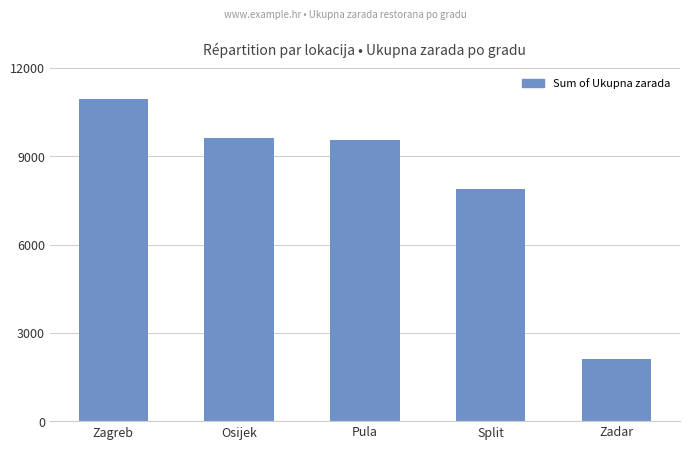

Read the value at Zadar.

2111